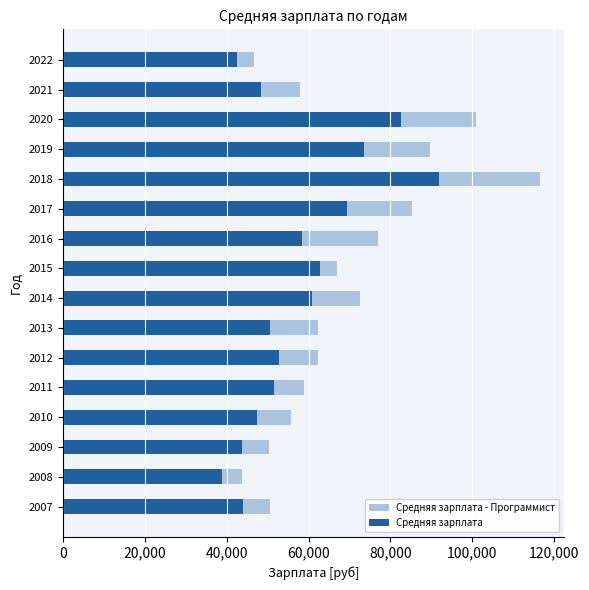

What are all the series names shown in the legend?

Средняя зарплата - Программист, Средняя зарплата